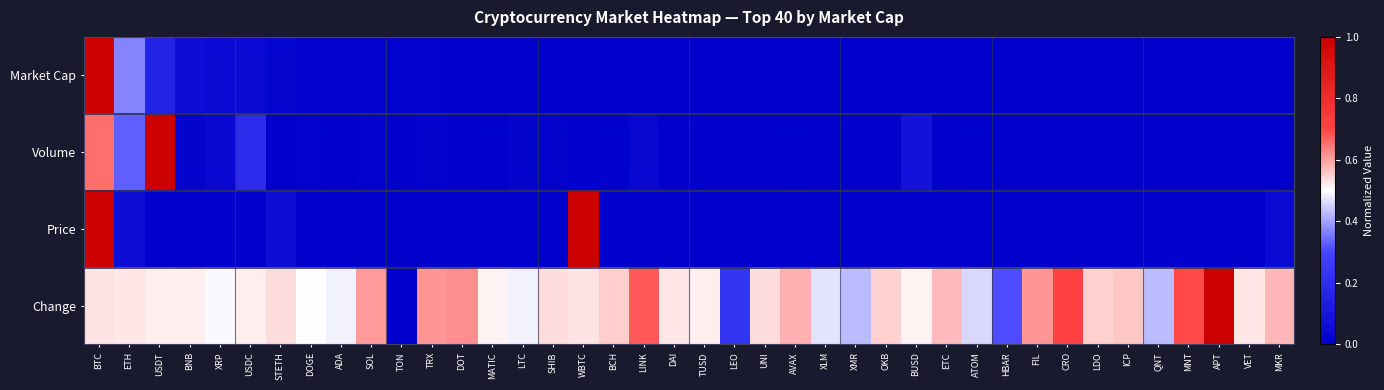

Which label corresponds to the smallest value in the chart?

MKR